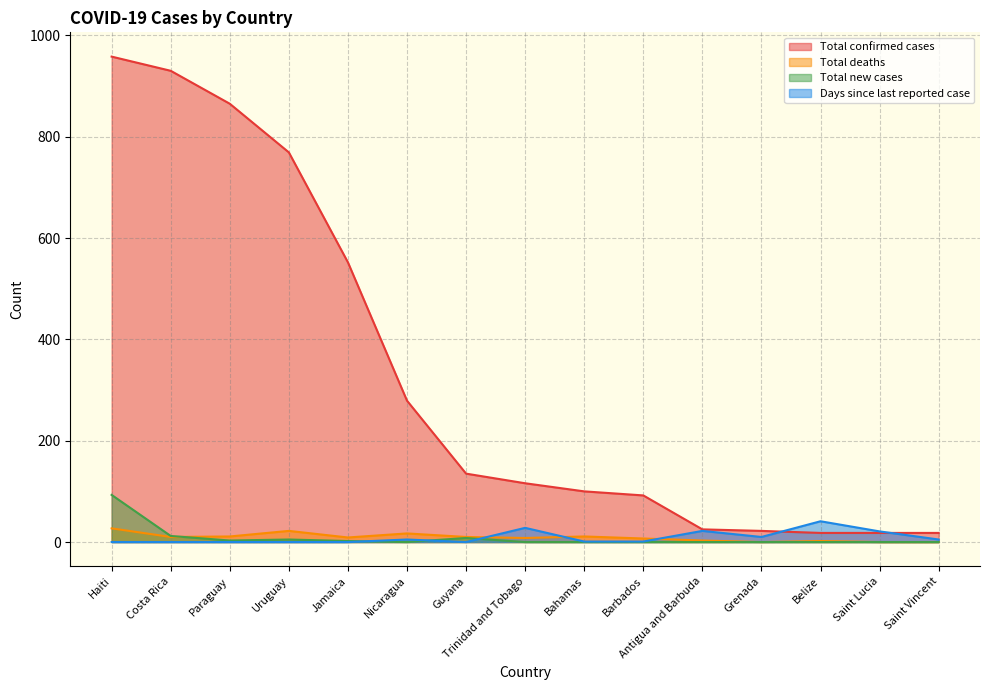

True or false: Days since last reported case and Total deaths cross at least once.

True